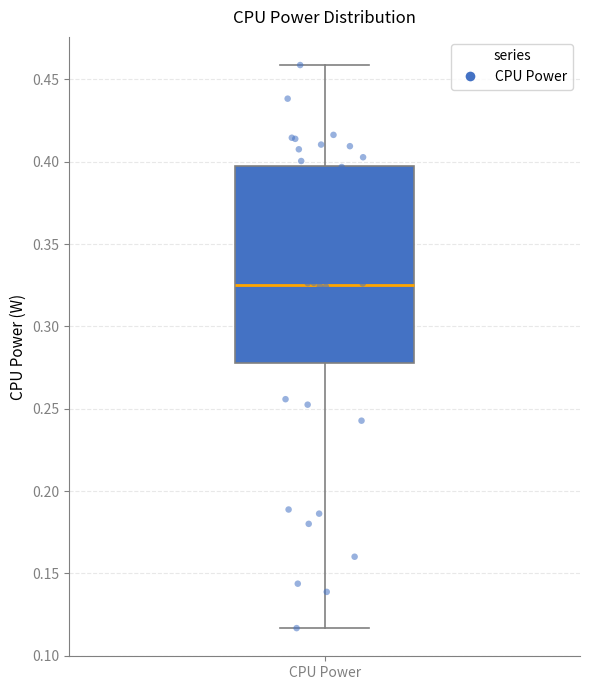

Where is the lower edge of the box for CPU Power on the y-axis? The values are not printed on the chart, so give them approximately, as read against the axis.

0.280